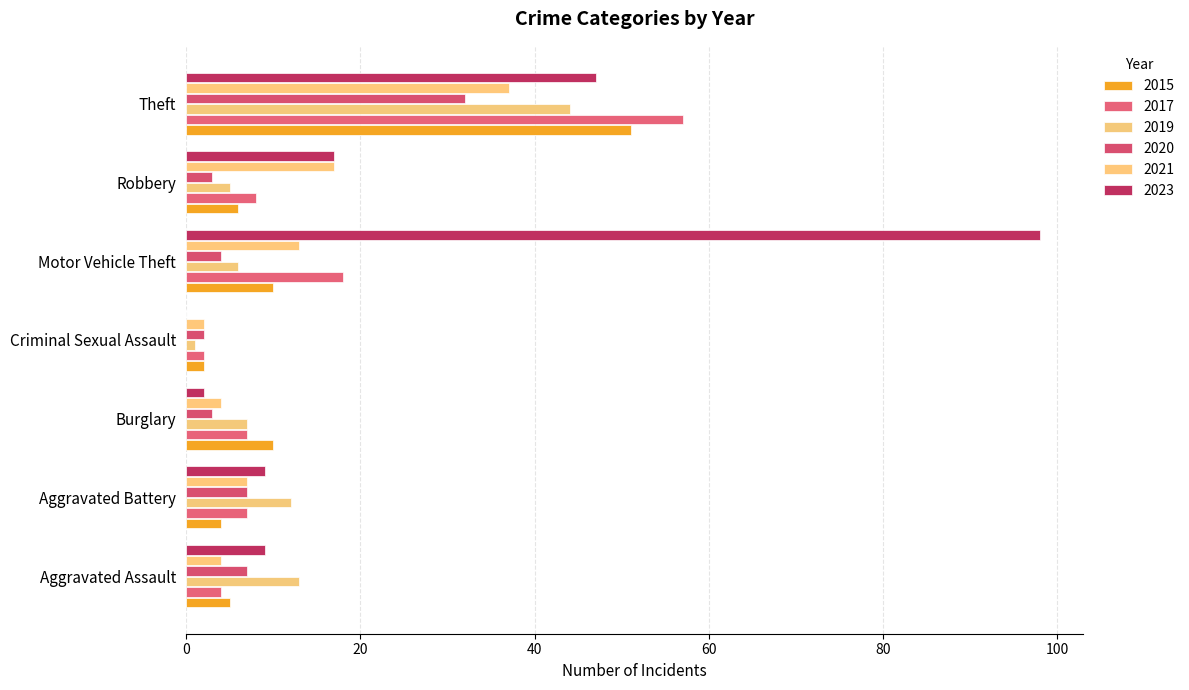

Which series has the widest spread of values?

2023